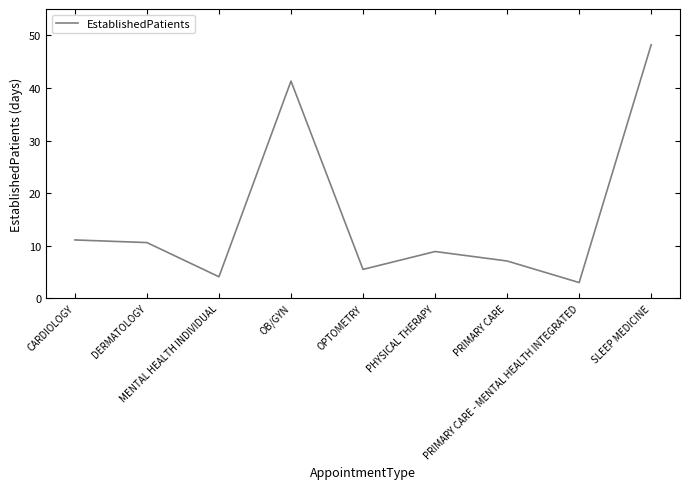

What is the difference between the maximum and minimum values?

45.2